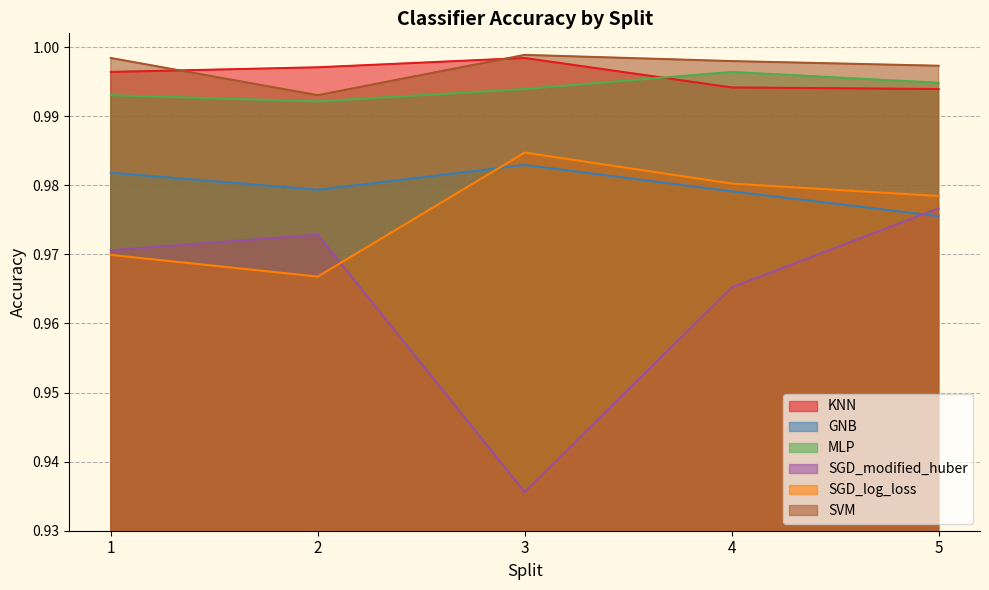

What is the total value across all series at 3?

5.9